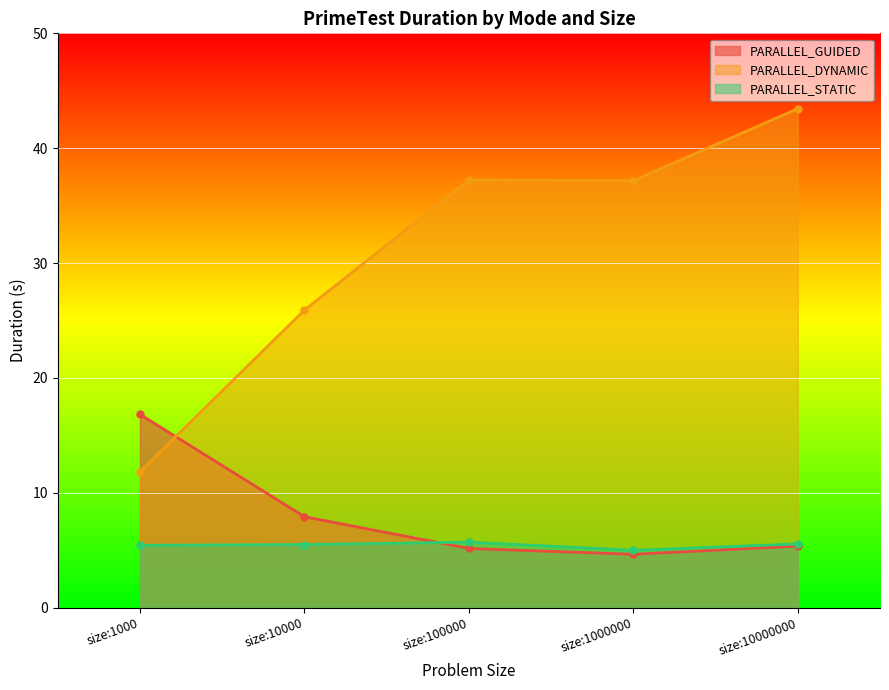

What is the minimum value shown in the chart?

4.6